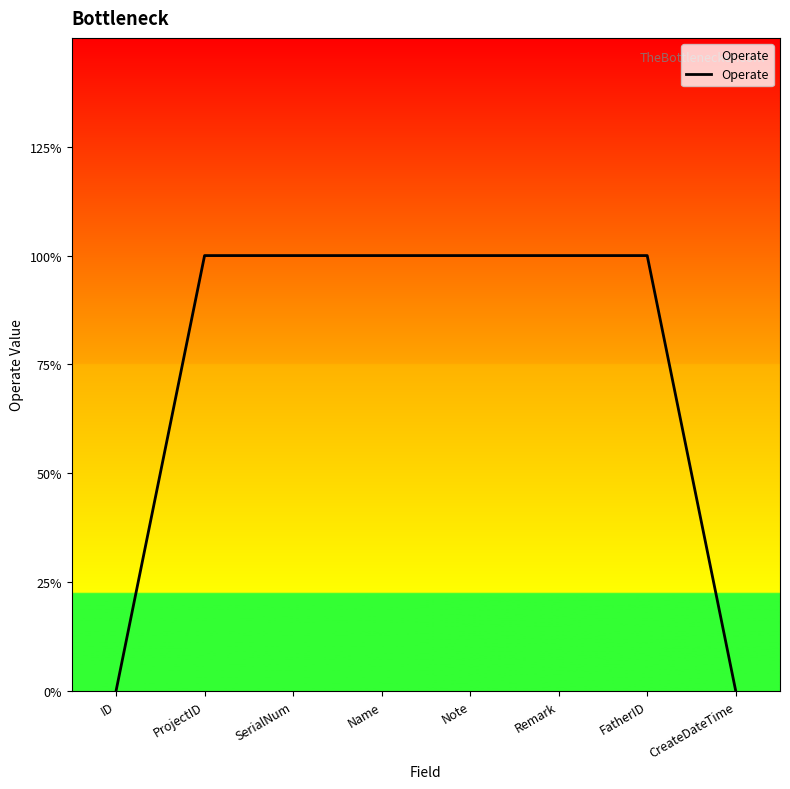

Does the chart have visible grid lines?

No